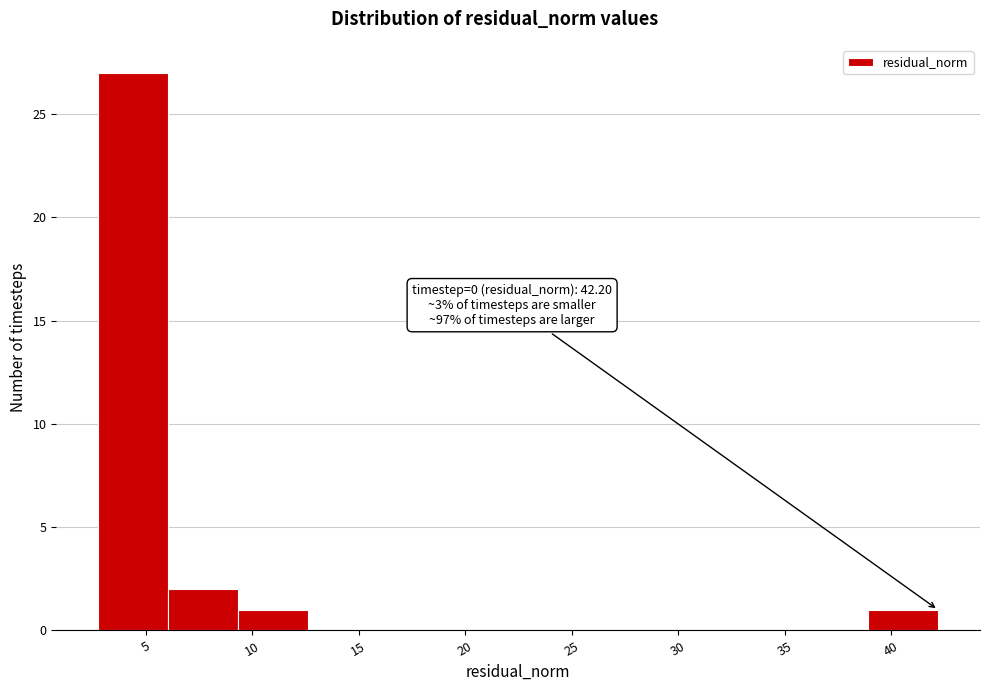

Over which range of the x-axis is the bar tallest?

3.0 to 6.0